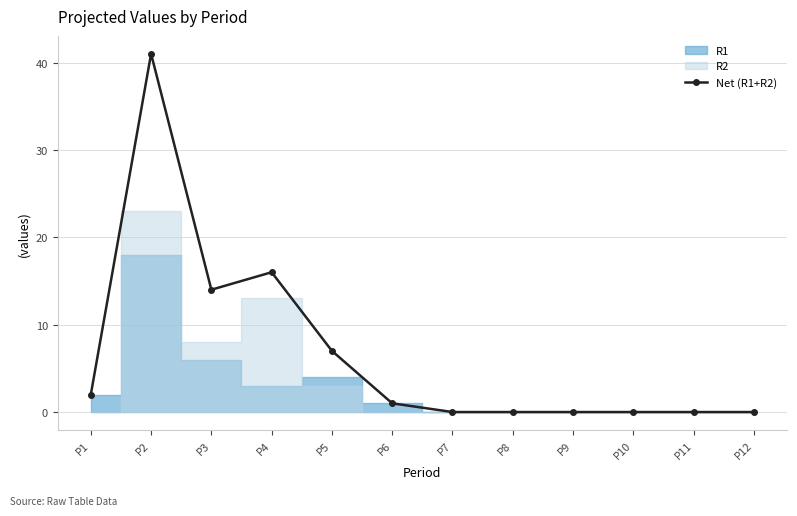

Rank the categories by value from highest to lowest.

P2, P4, P3, P5, P1, P6, P7, P8, P9, P10, P11, P12